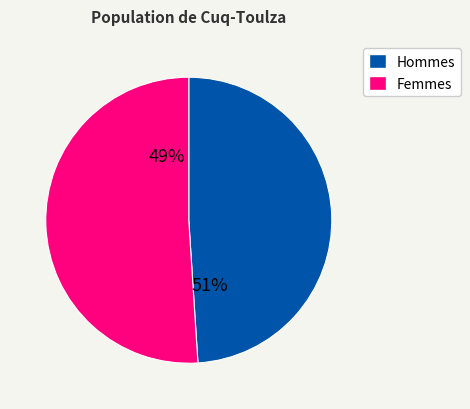

True or false: 1608080866 accounts for 23% of the total.

False